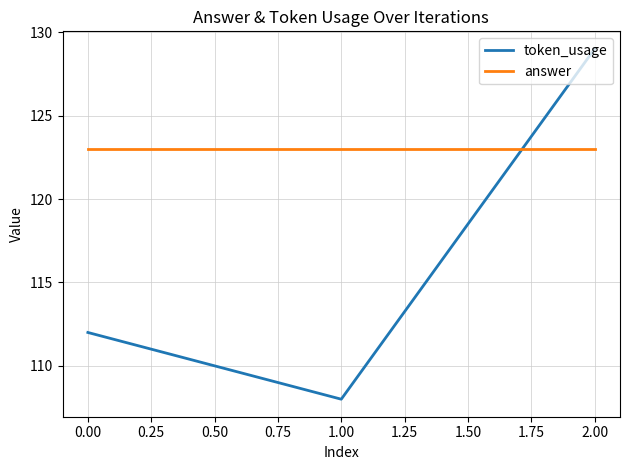

At which label does token_usage reach its peak?

2.00